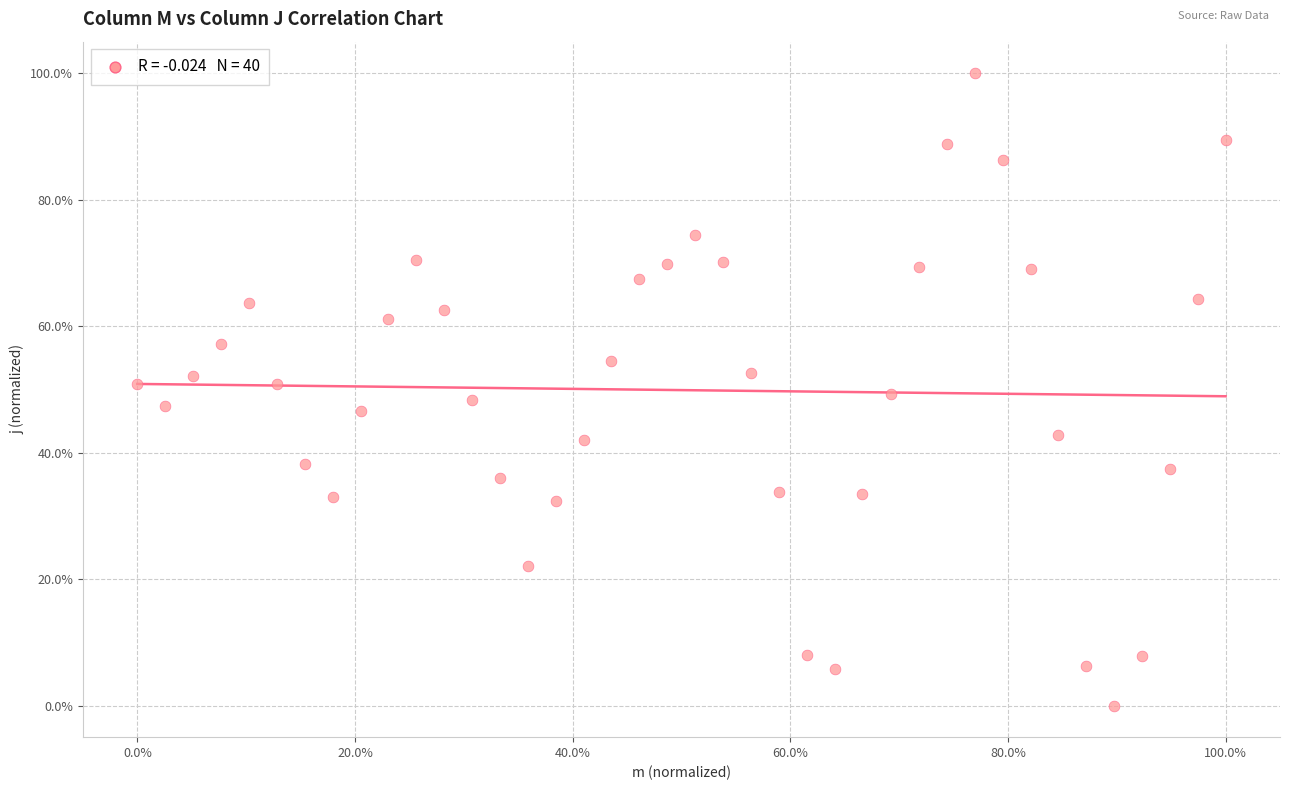

What is the range of Y values (max minus min)?

100.0